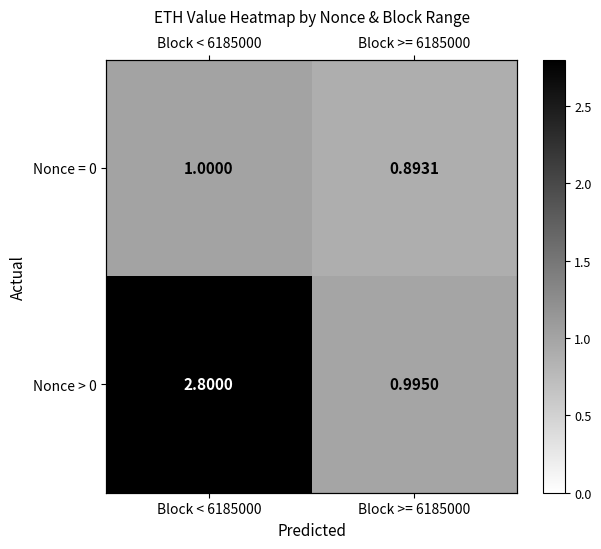

At which label does Nonce > 0 first exceed 2?

Block < 6185000